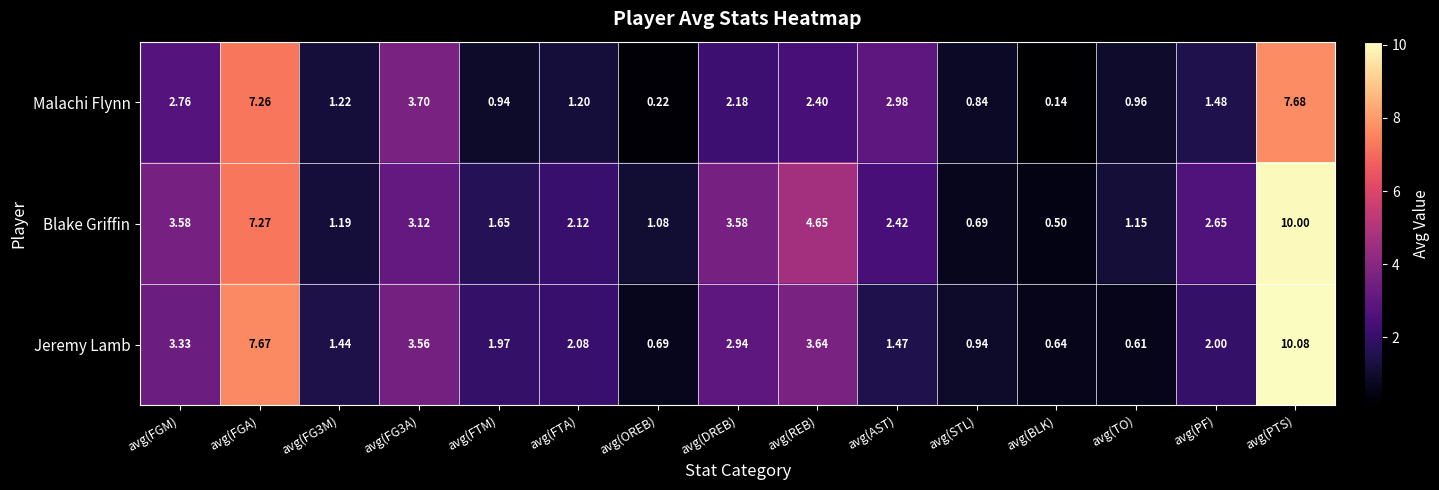

At which label does Jeremy Lamb reach its minimum?

avg(TO)